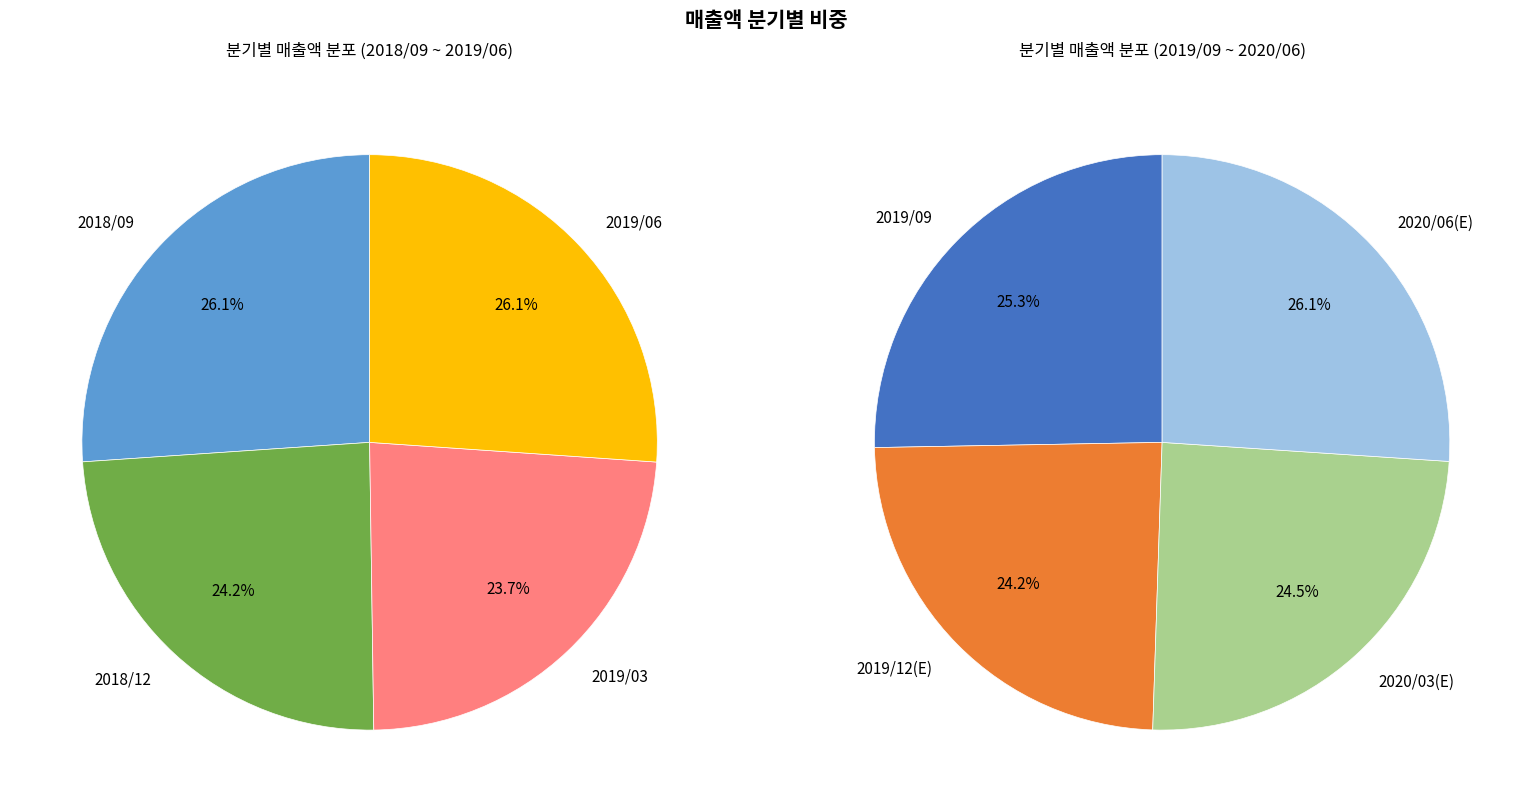

Count the number of slices in the pie.

8